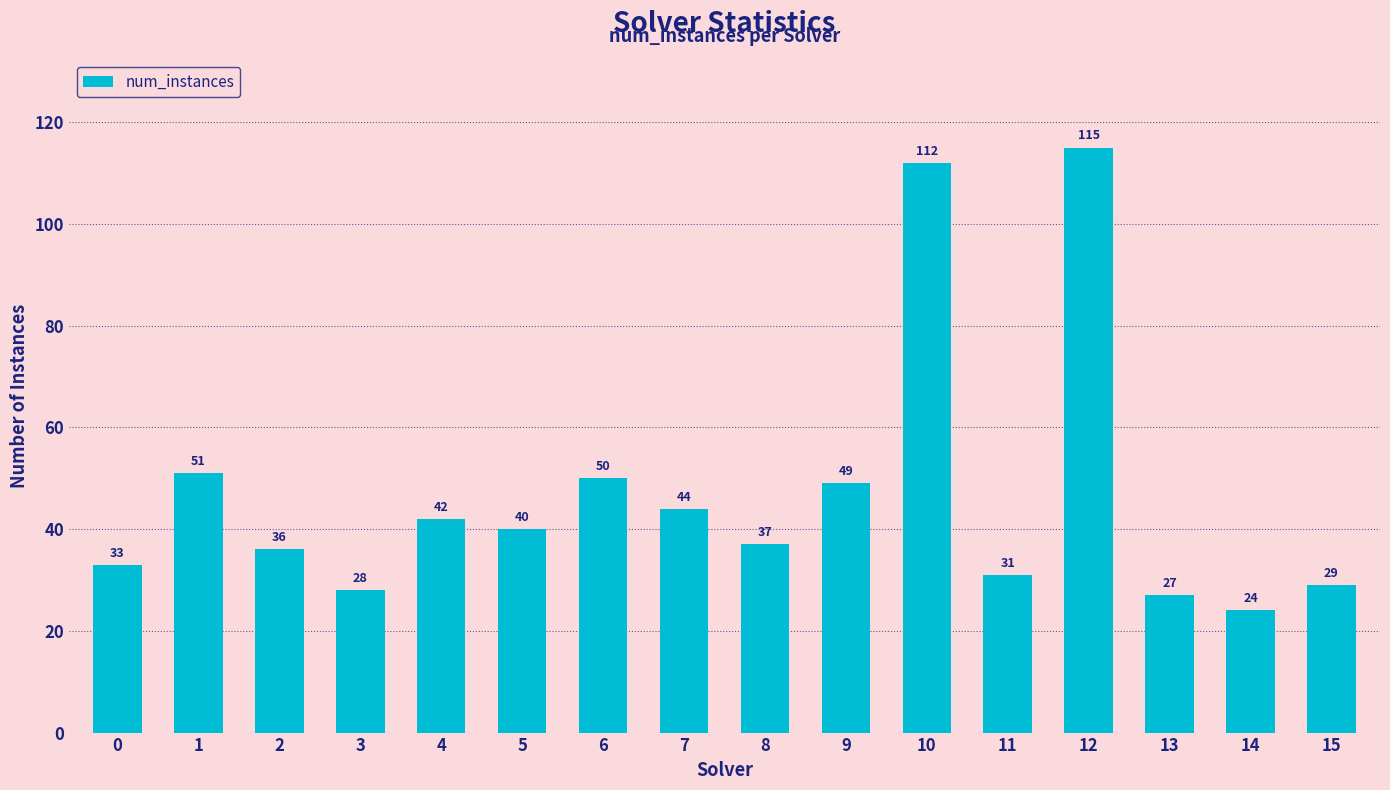

At which label does the data first exceed 40?

1